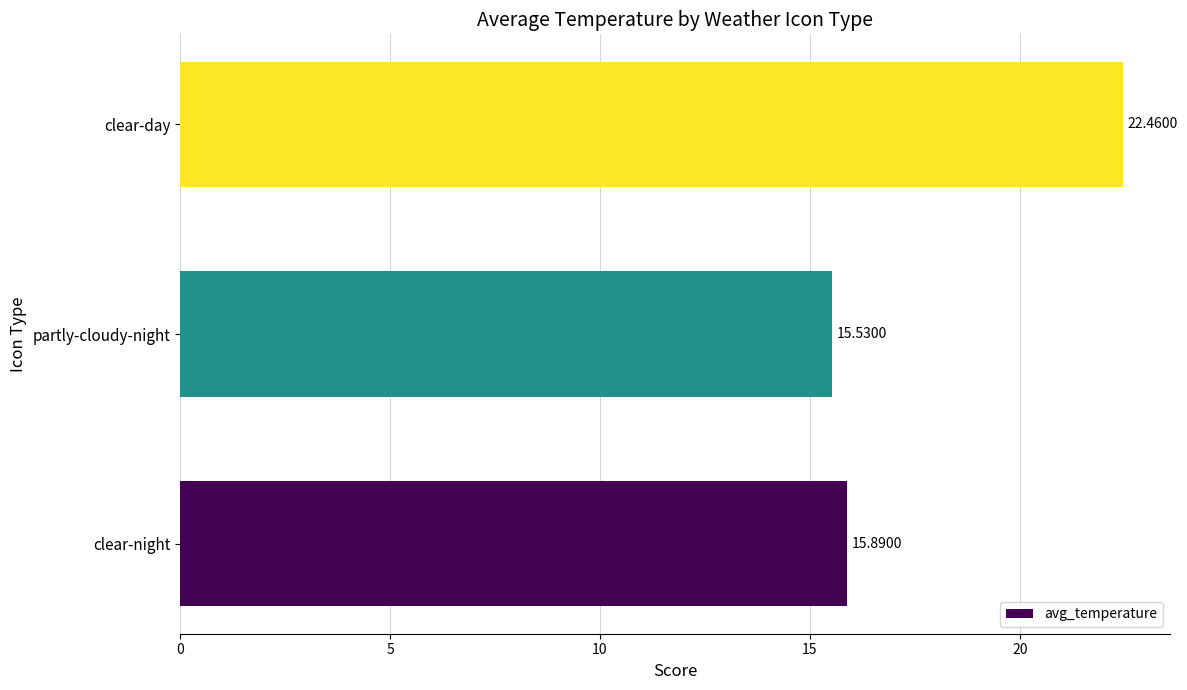

Between clear-day and partly-cloudy-night, which is larger?

clear-day